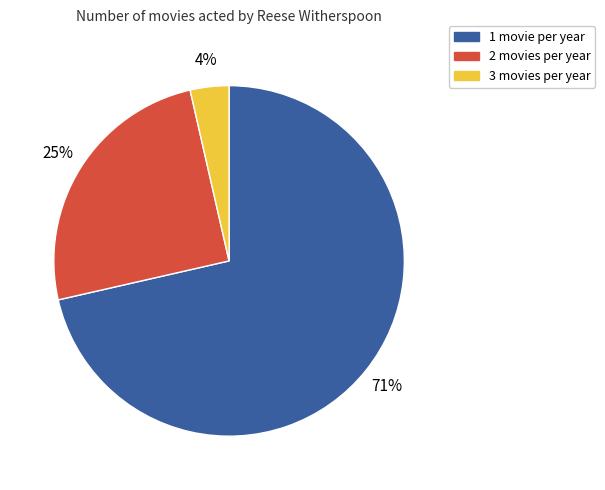

Count the number of slices in the pie.

3